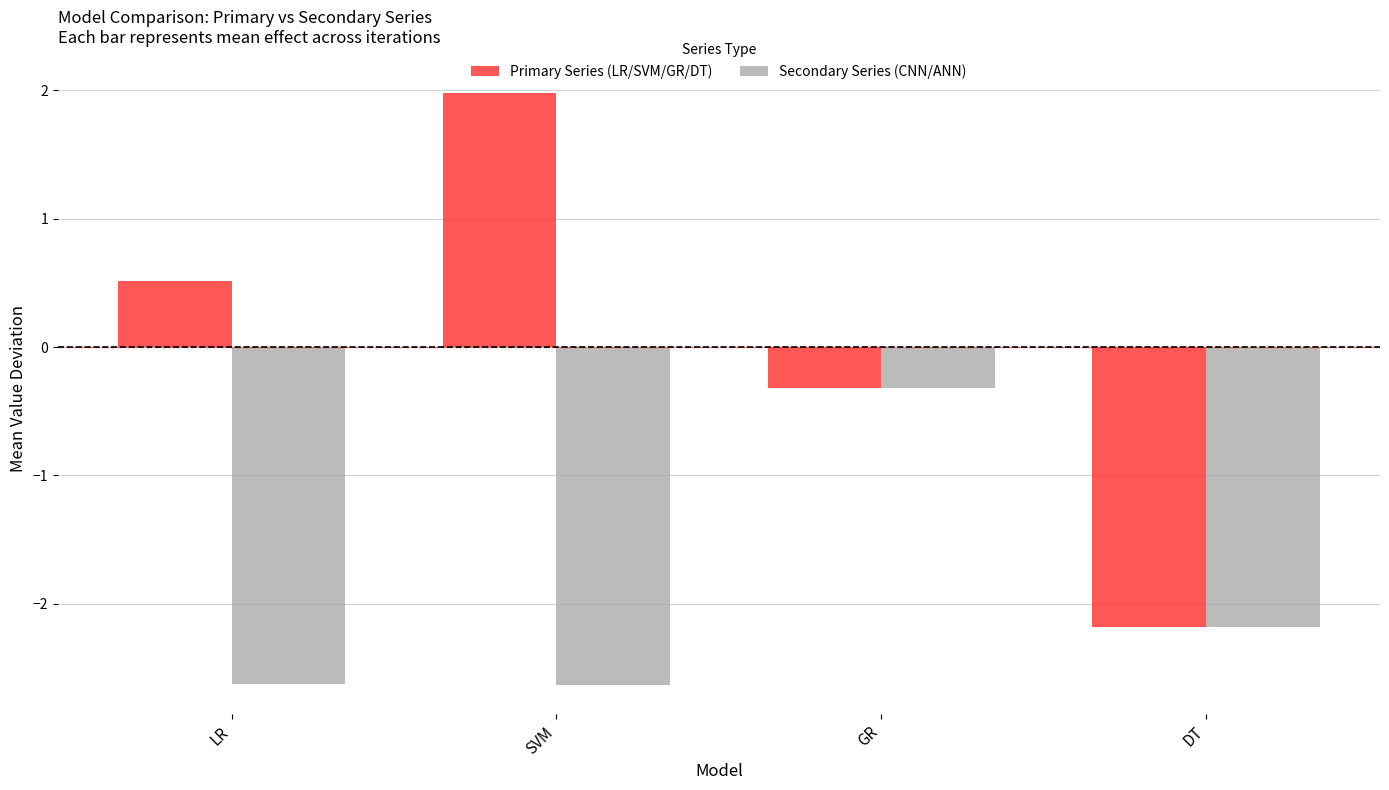

How many data points in Primary Series (LR/SVM/GR/DT) are less than 0?

2